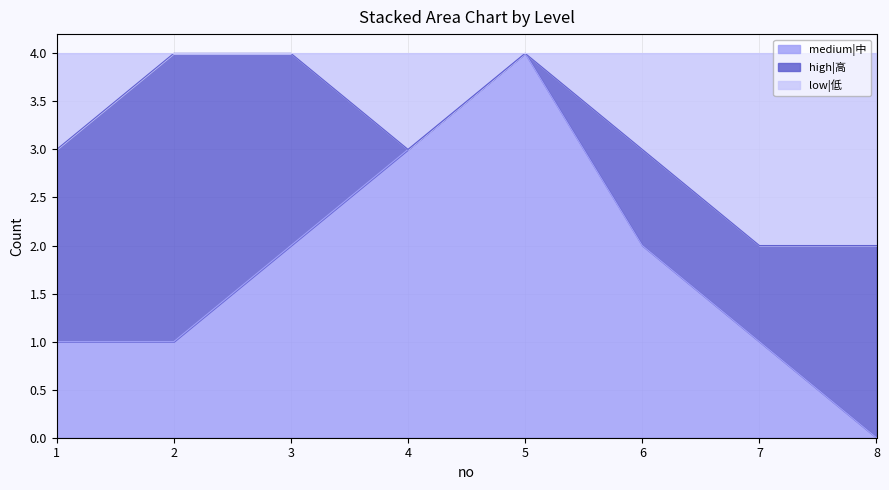

What is the total value across all series at 7?

4